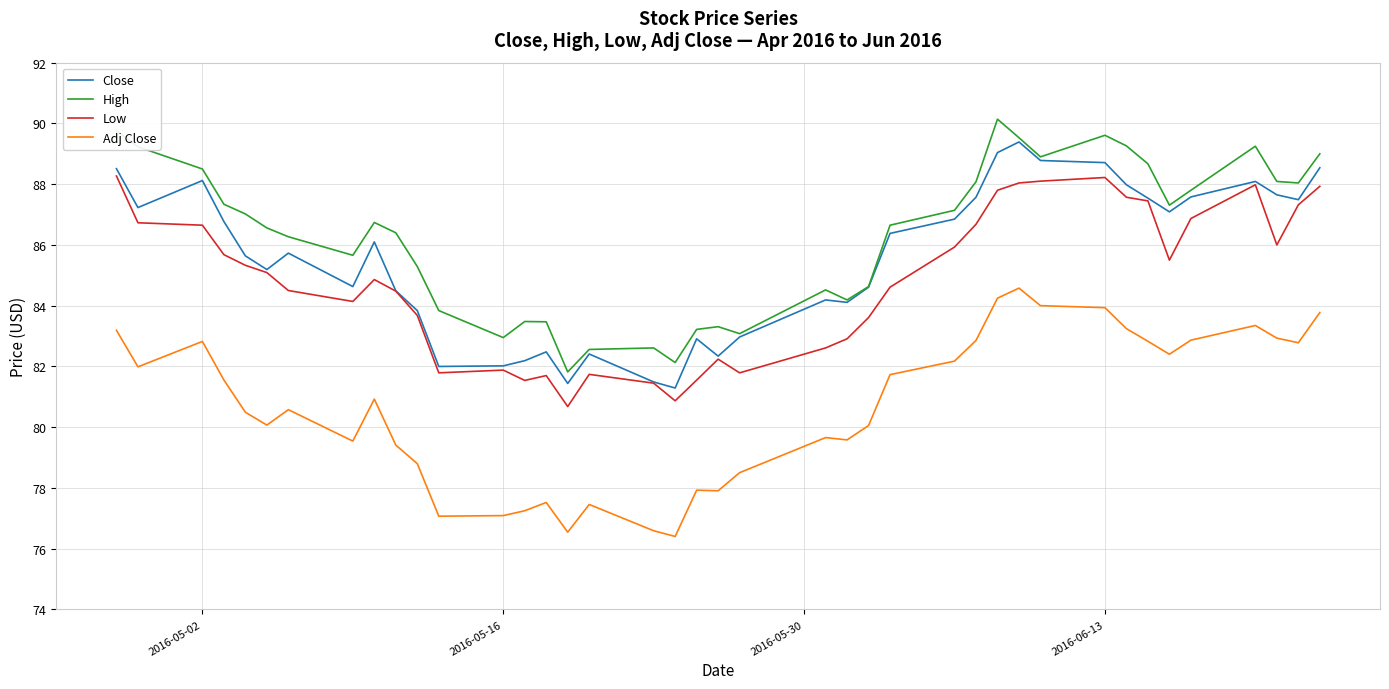

What is the greatest value displayed?

90.1